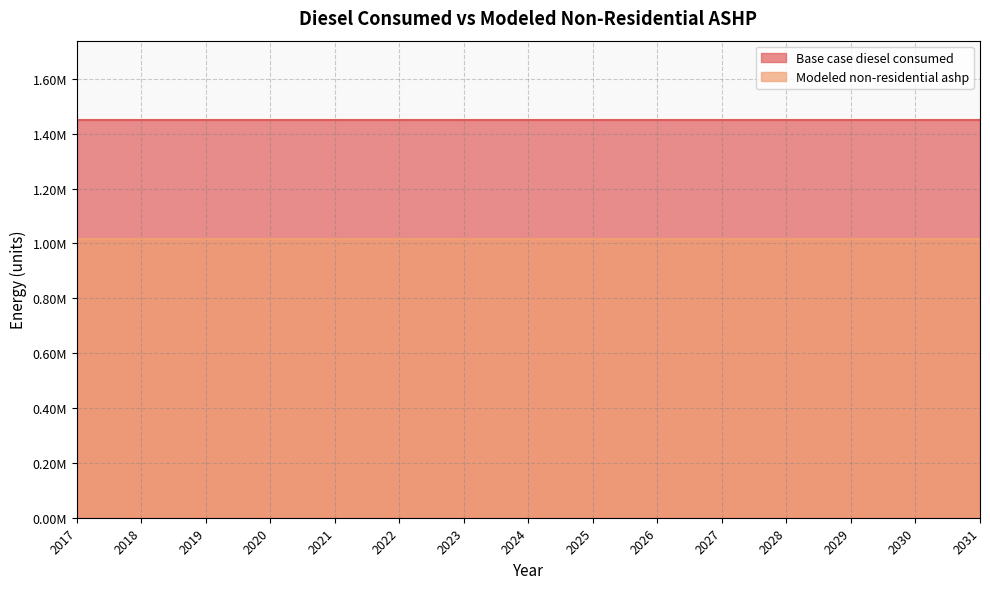

What is the sum of the Modeled non-residential ashp values at 2024 and 2023?

2029540.9